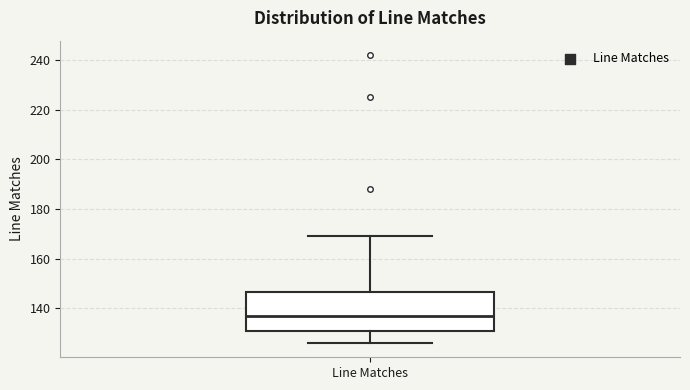

Read this box plot against the y-axis: the position of the median line, the range covered by the box, and the ends of both whiskers. The values are not printed on the chart, so give them approximately, as read against the axis.

median 138, box 130 to 146, whiskers 126 to 170